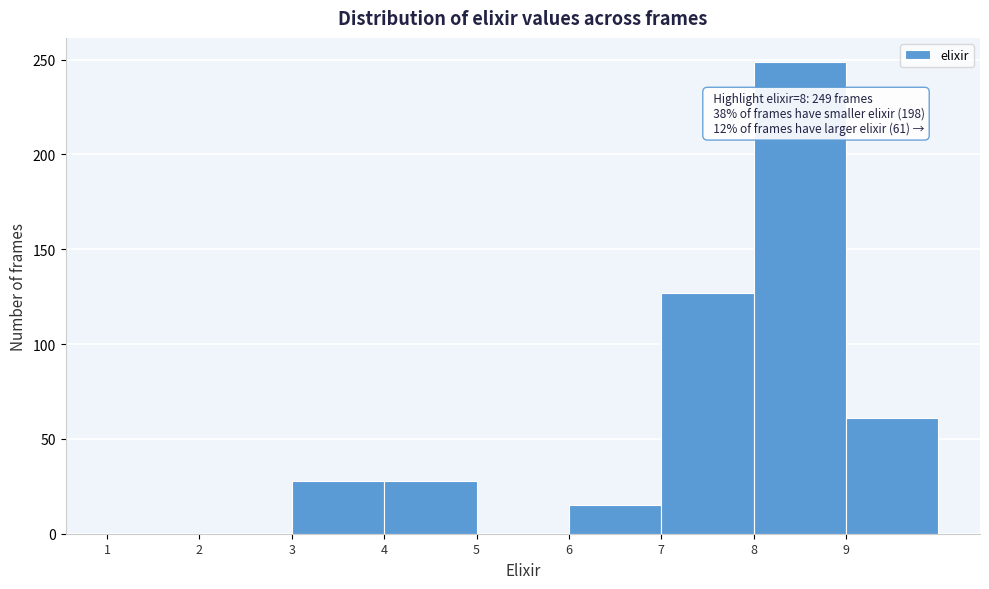

Over which range of the x-axis is the bar tallest?

8 to 9